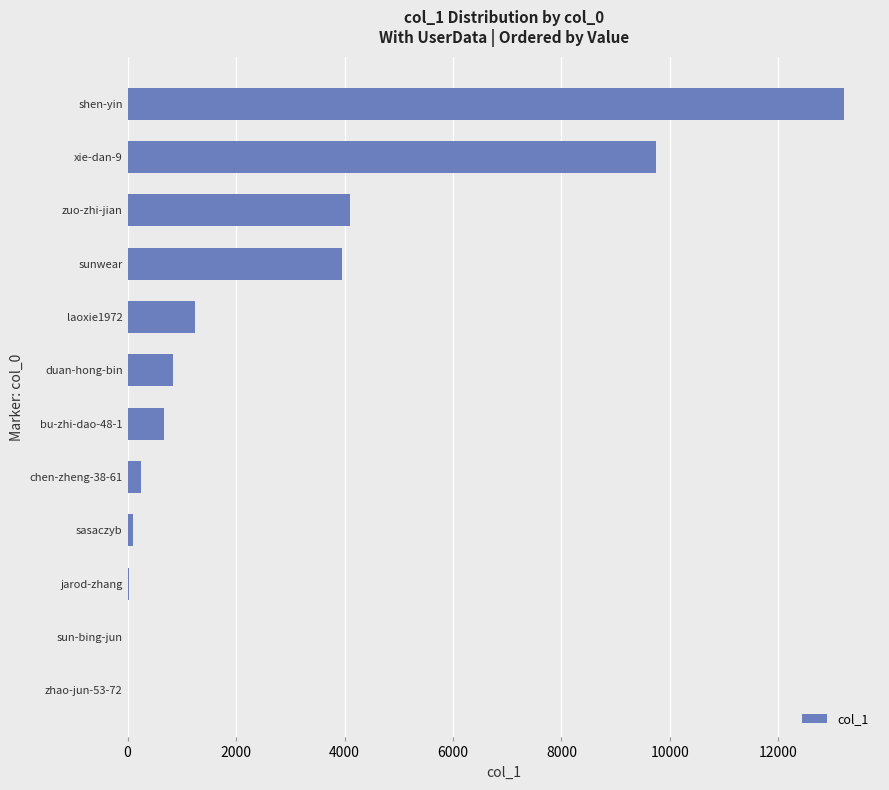

At which label is the value closest to 6608?

zuo-zhi-jian